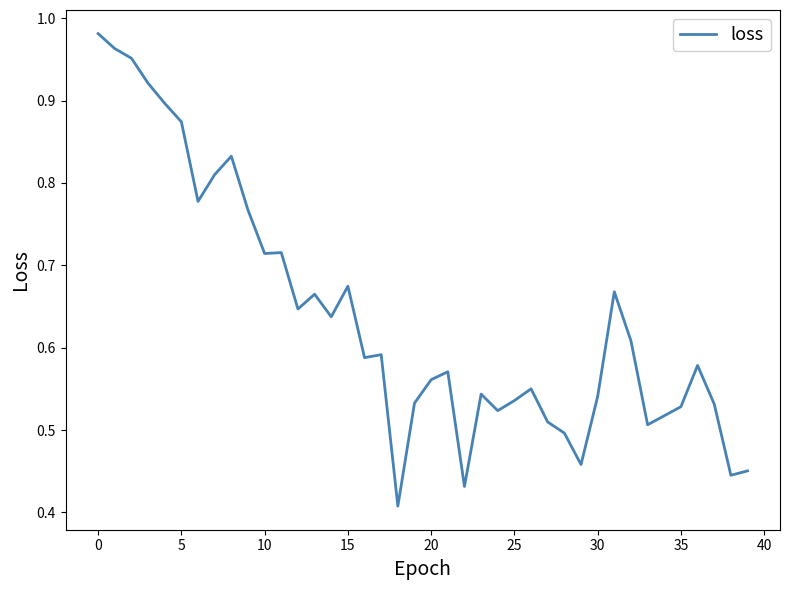

Where is the data nearest to the value 0?

18